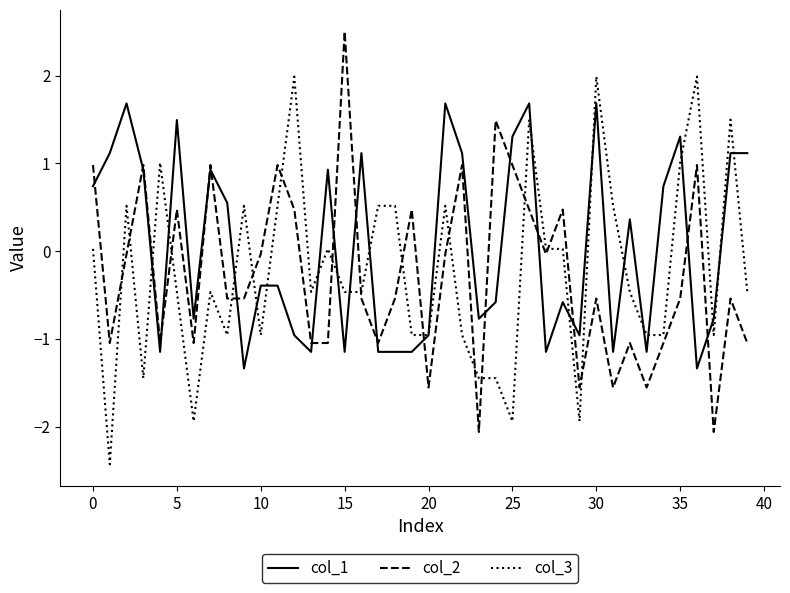

What is the difference between the maximum and minimum values in the col_2 series?

4.6